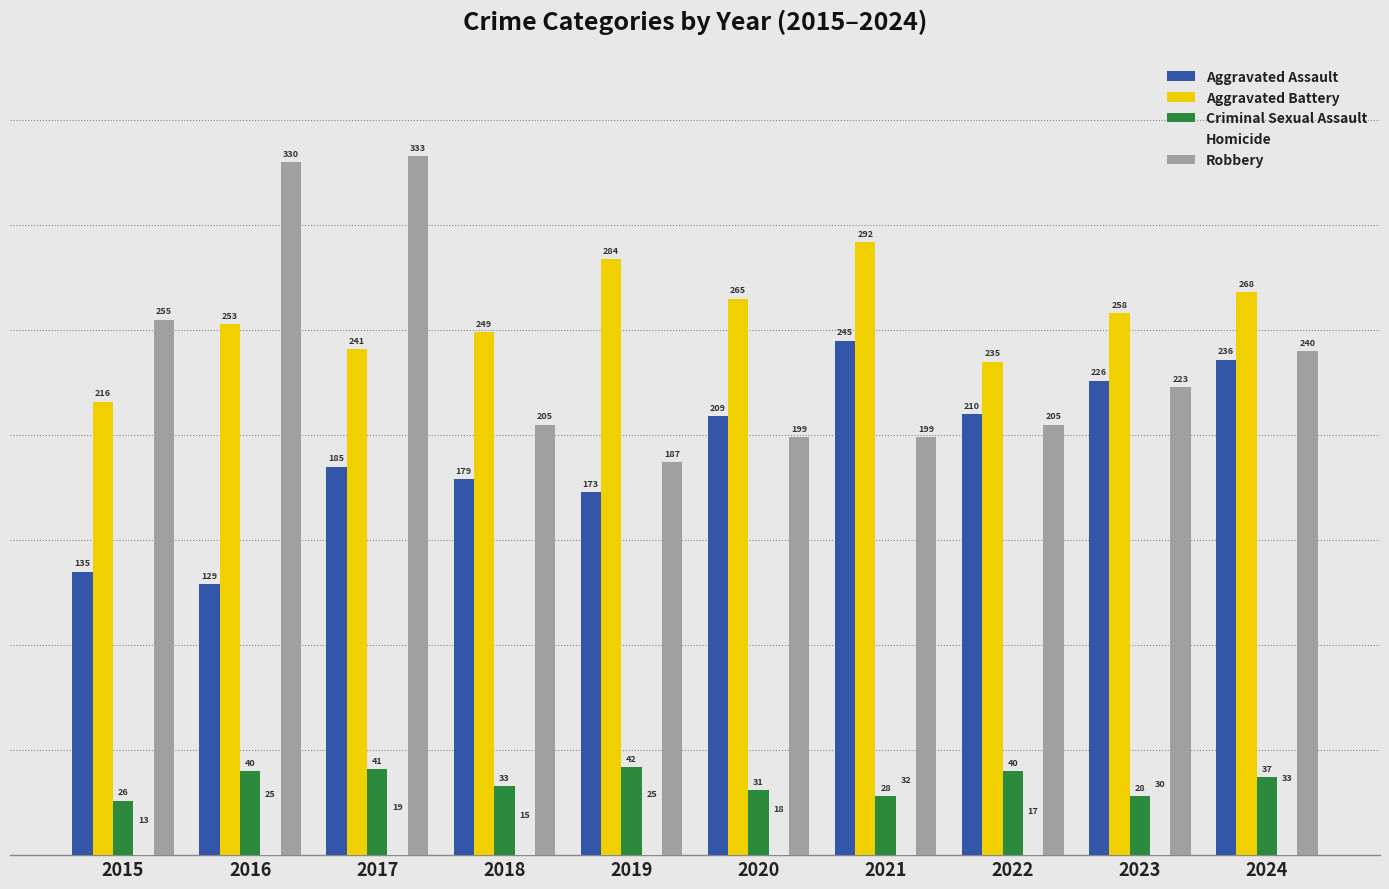

What is the value of the Aggravated Assault bar at the 9th from the left?

226